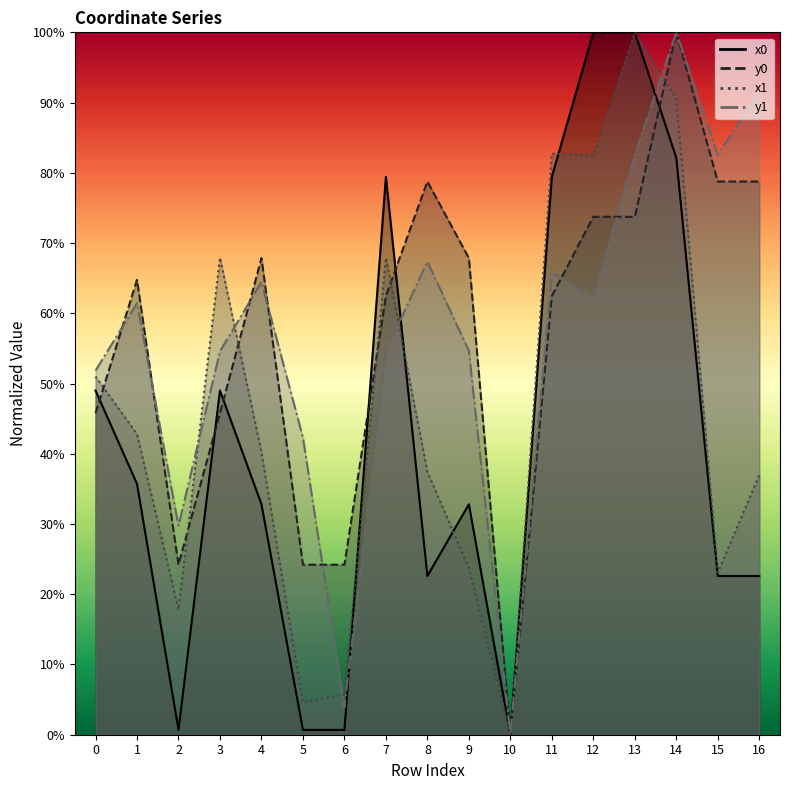

What is the difference between the second highest and second lowest values in the y0 series?

54.6